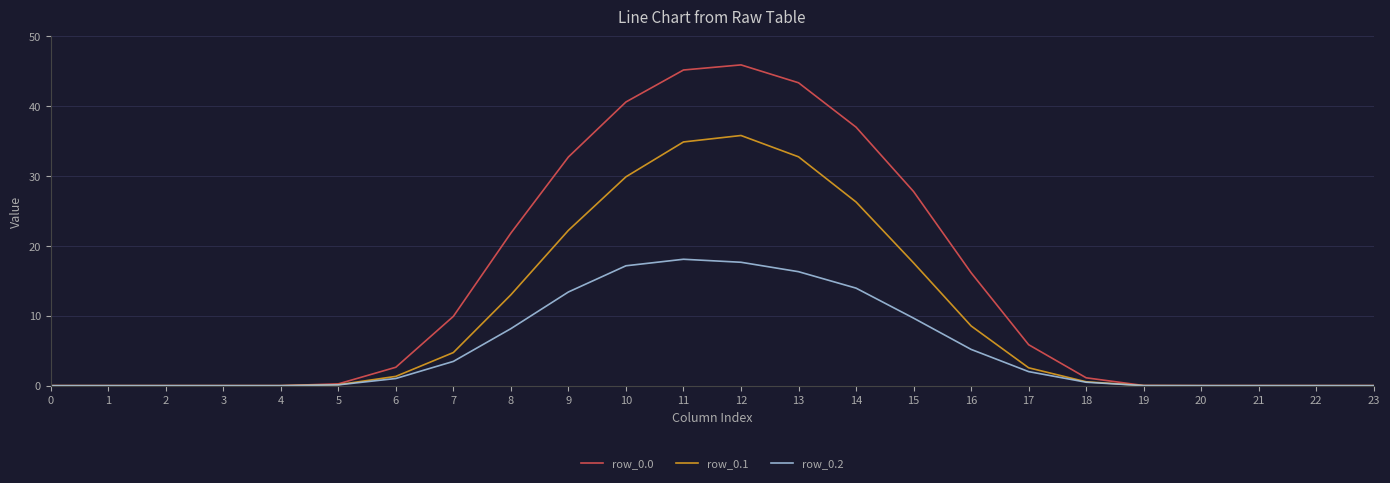

What is the maximum value shown in the chart?

45.9